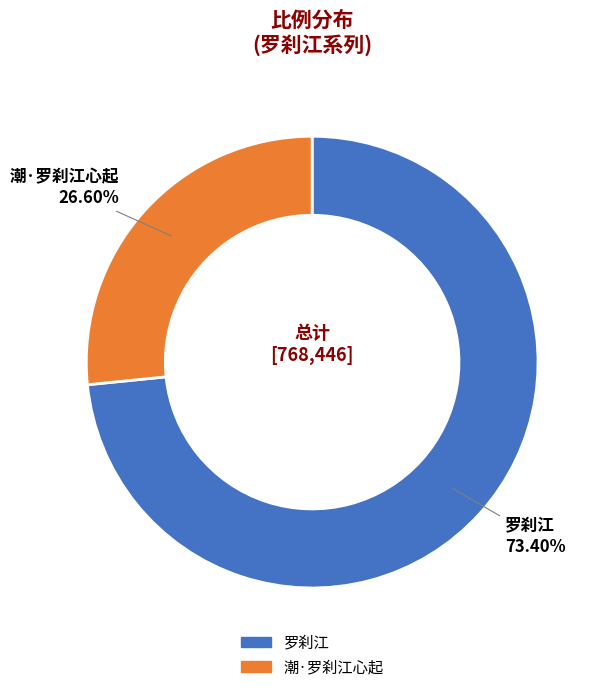

Is there any slice that represents more than half of the pie?

Yes